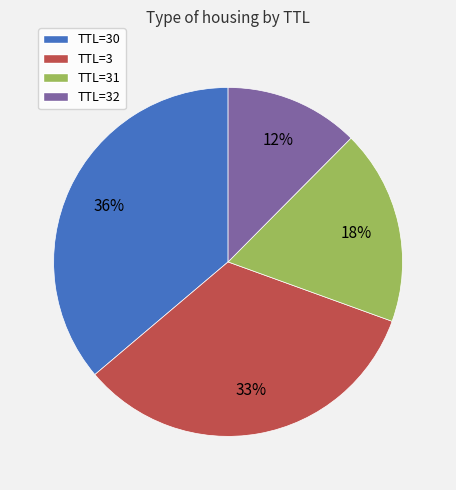

What is the ratio of the value at TTL=32 to the value at TTL=3?

0.4